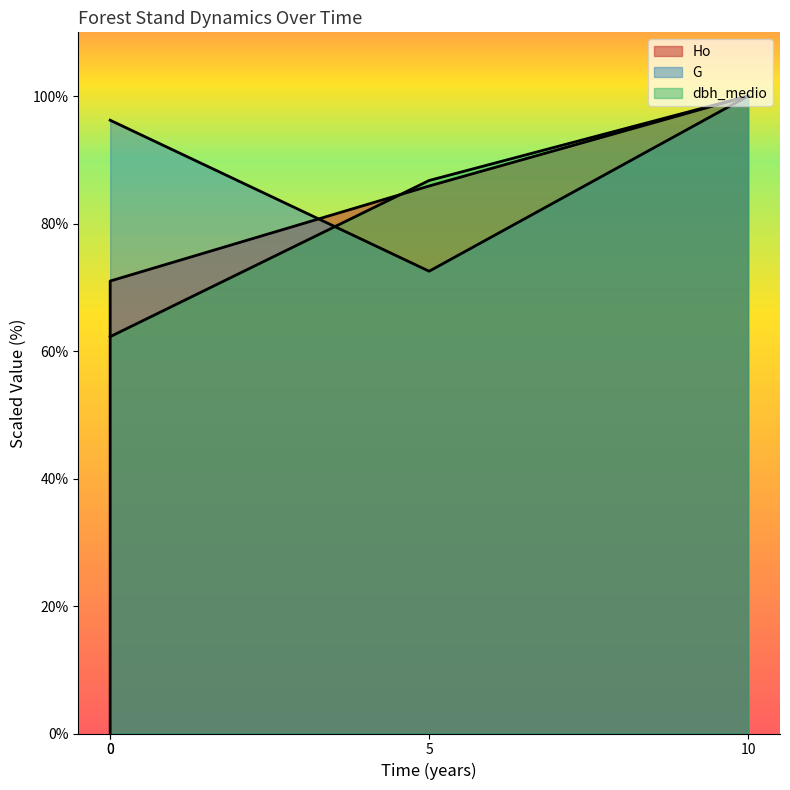

Reading left to right, what are all the values shown in this chart?

Ho: 0.0	71.0	85.9	100.0
G: 96.2	96.2	72.5	100.0
dbh_medio: 62.3	62.3	86.8	100.0